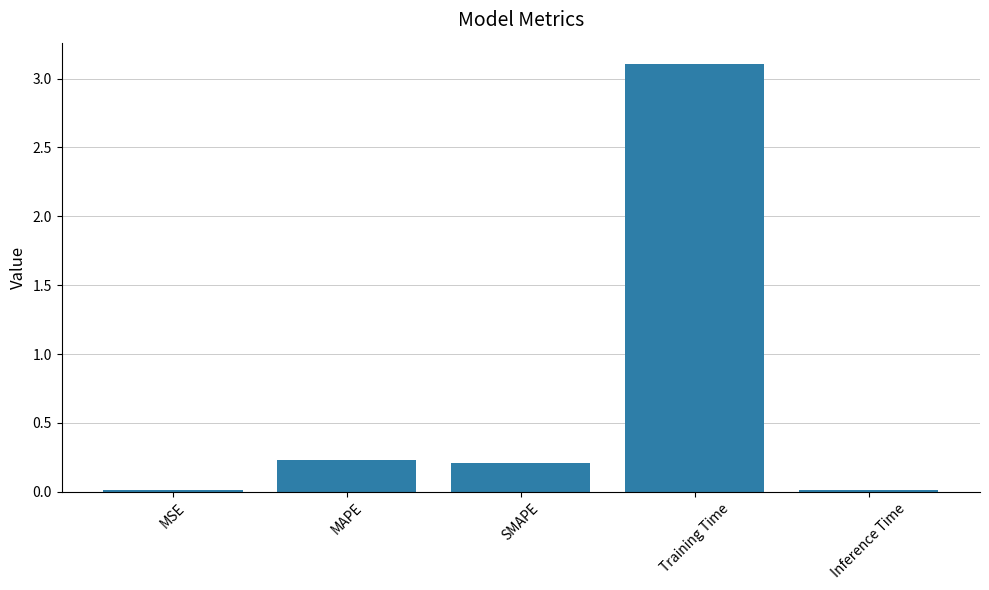

What is the label of the 2nd bar from the left?

MAPE